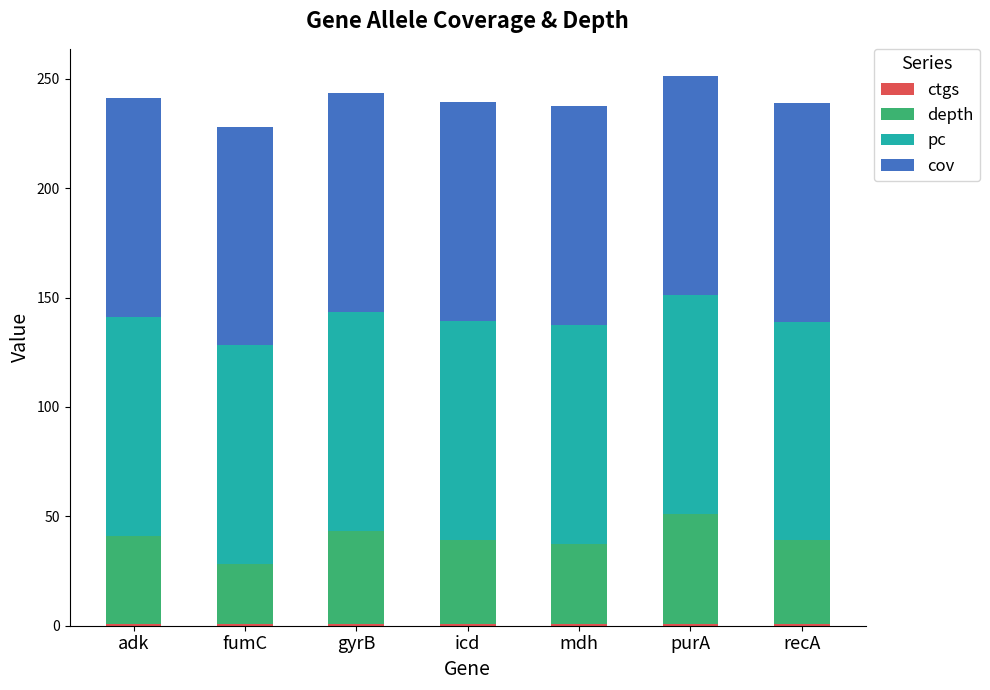

True or false: ctgs has a value of 0.7 at gyrB.

False